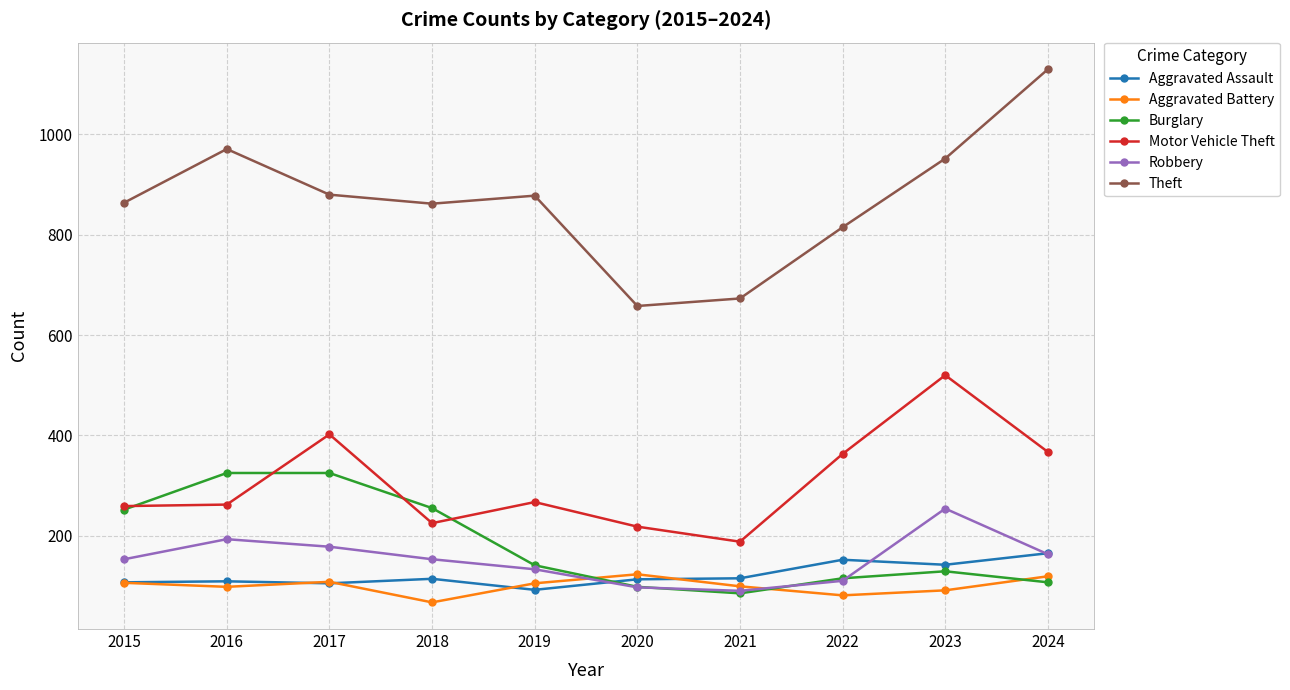

What is the minimum value for Motor Vehicle Theft?

188